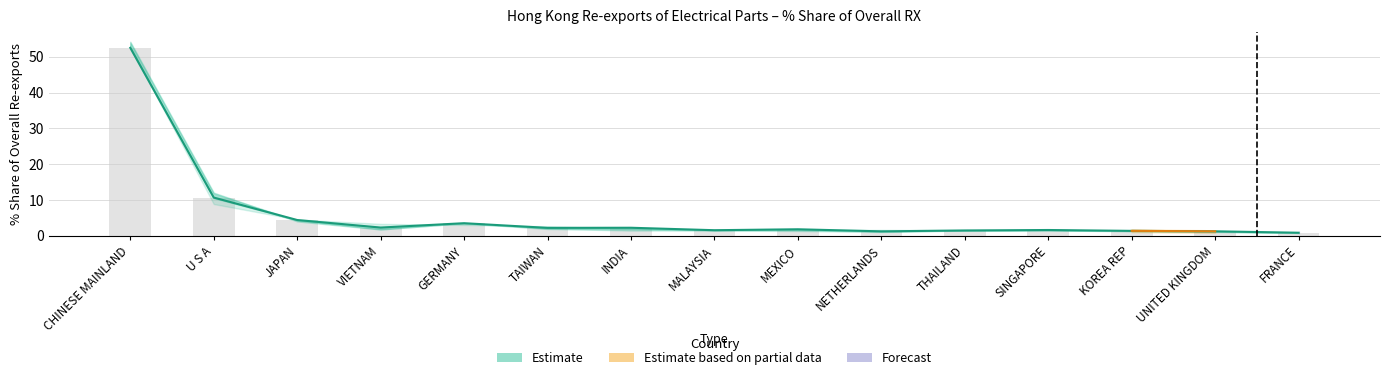

What is the greatest value displayed?

52.5